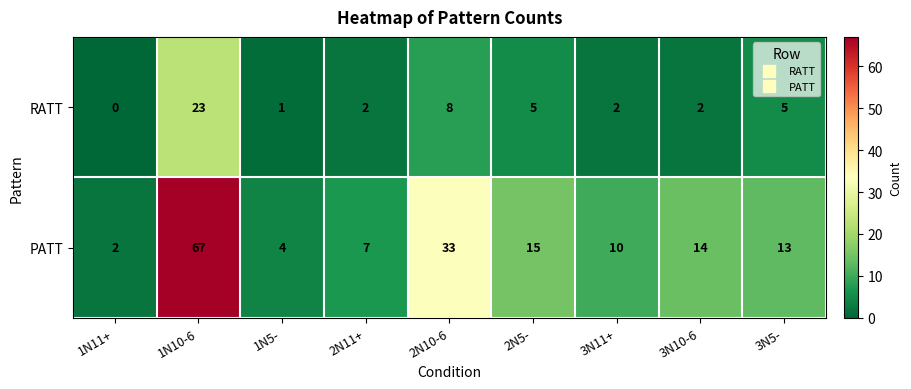

Is it true that PATT equals 114 at 1N10-6?

False